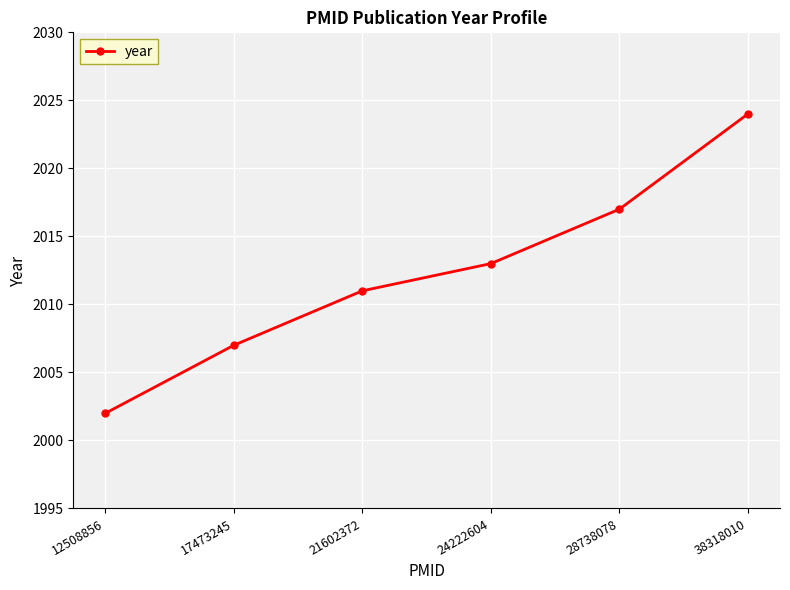

Which category has the highest value across all series?

38318010